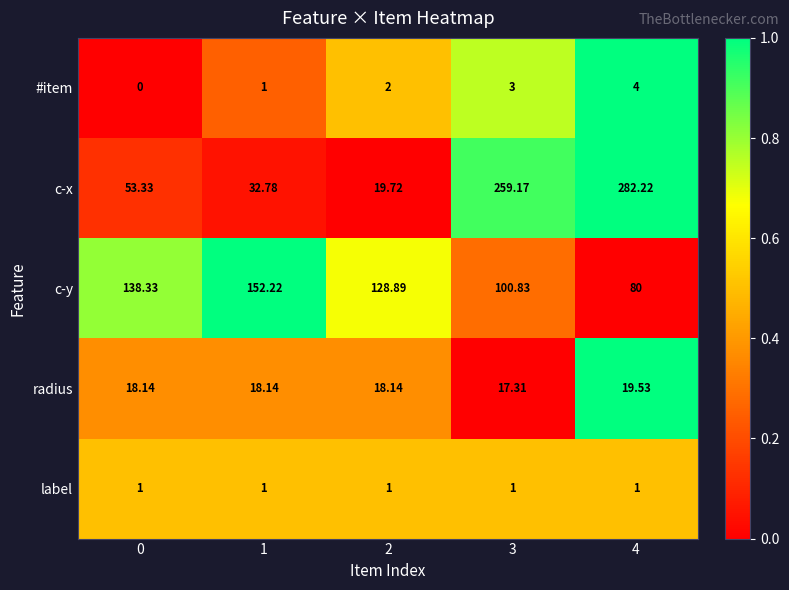

Which series has the largest total across all categories?

c-x